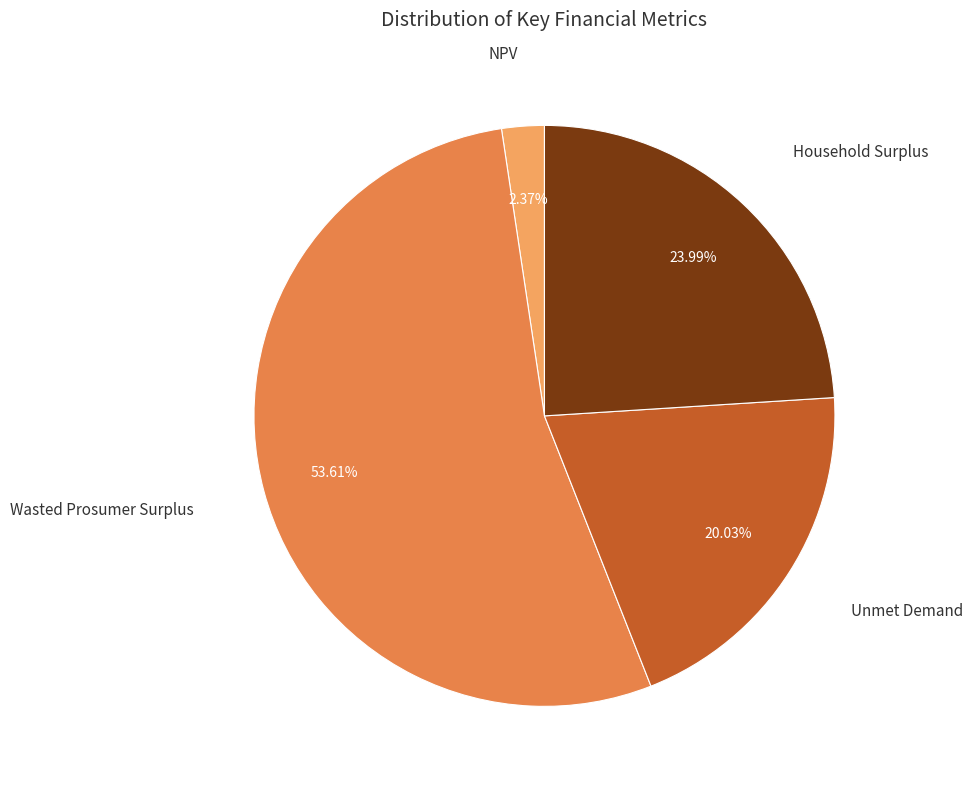

What is the smallest slice in the pie chart?

NPV